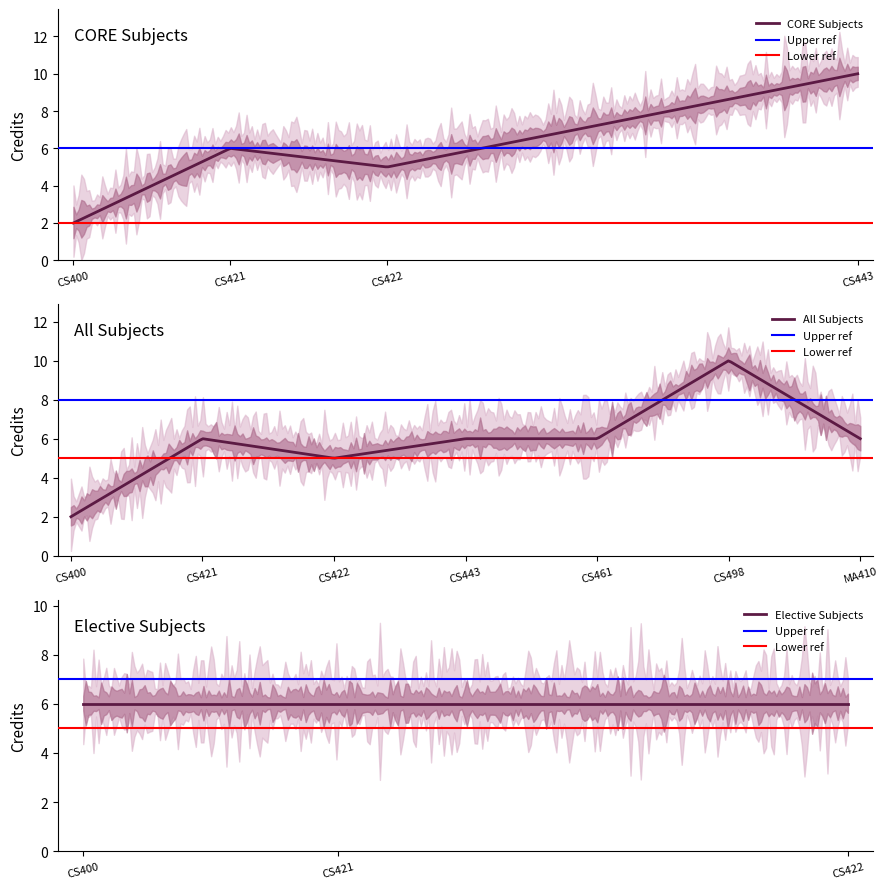

What is the ratio of the value at CS421 to the value at CS400?

3.0